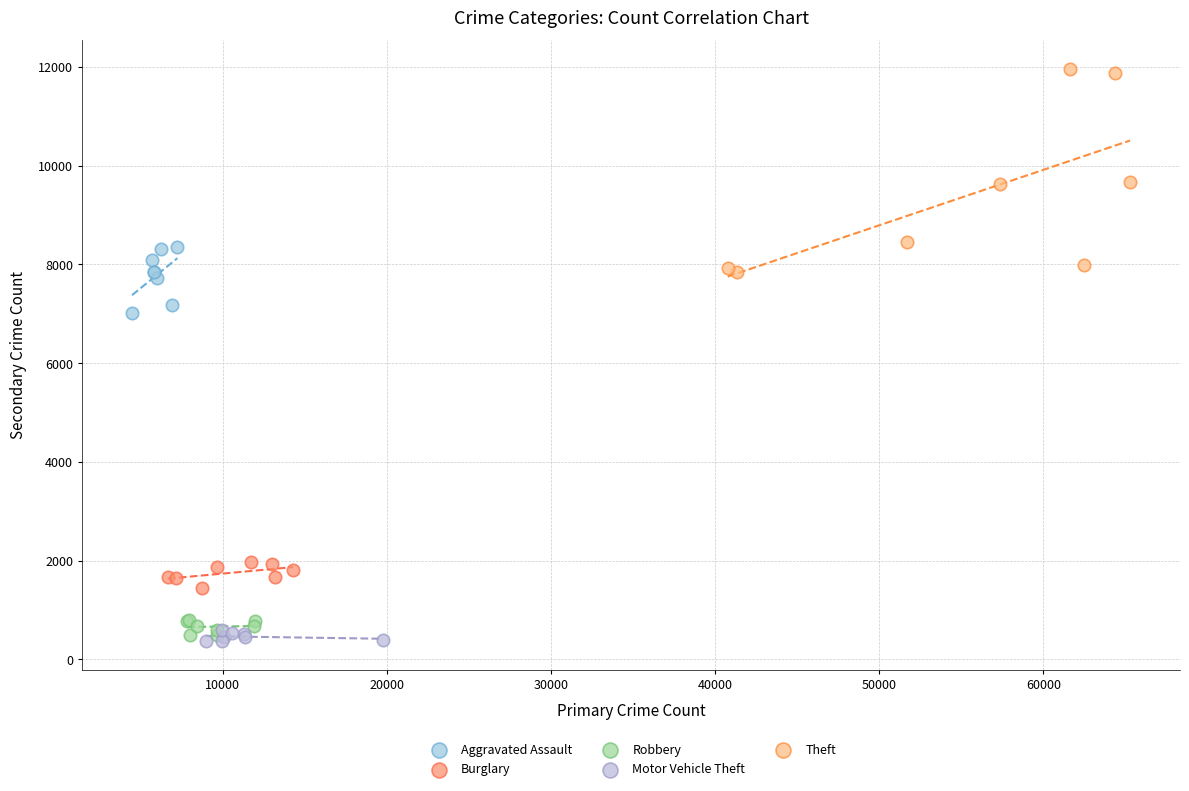

What are all the series names shown in the legend?

Aggravated Assault, Burglary, Robbery, Motor Vehicle Theft, Theft